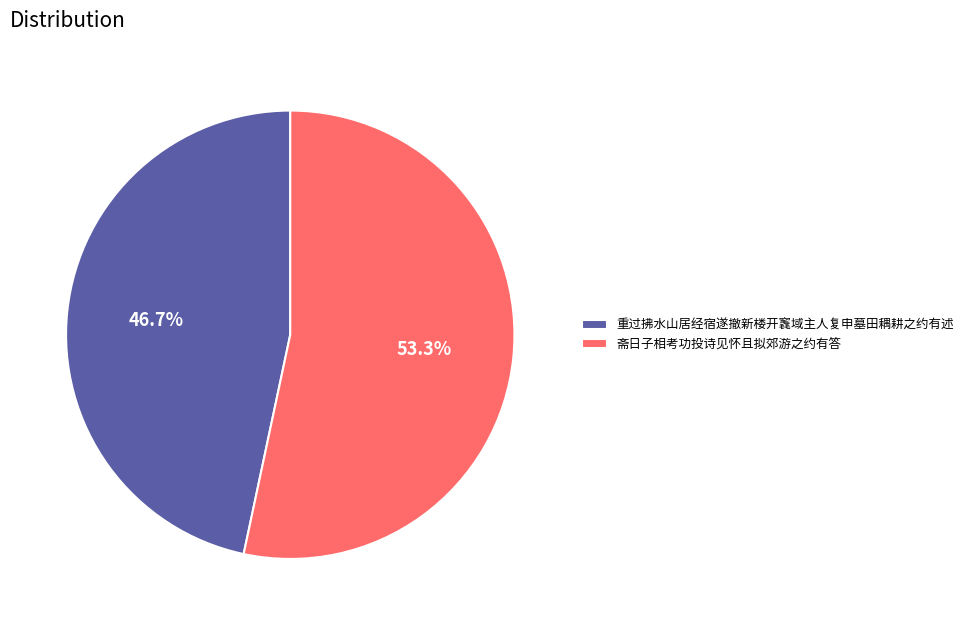

Is it true that 斋日子相考功投诗见怀且拟郊游之约有答 is 53% of the pie?

True